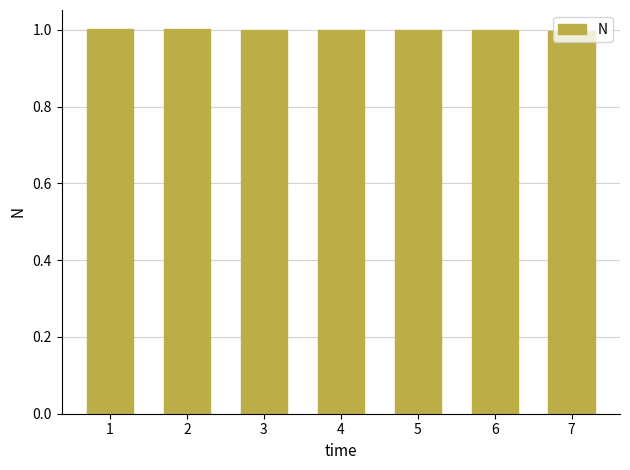

Reading right to left, extract all data points from this chart.

1.0	1.0	1.0	1.0	1.0	1.0	1.0